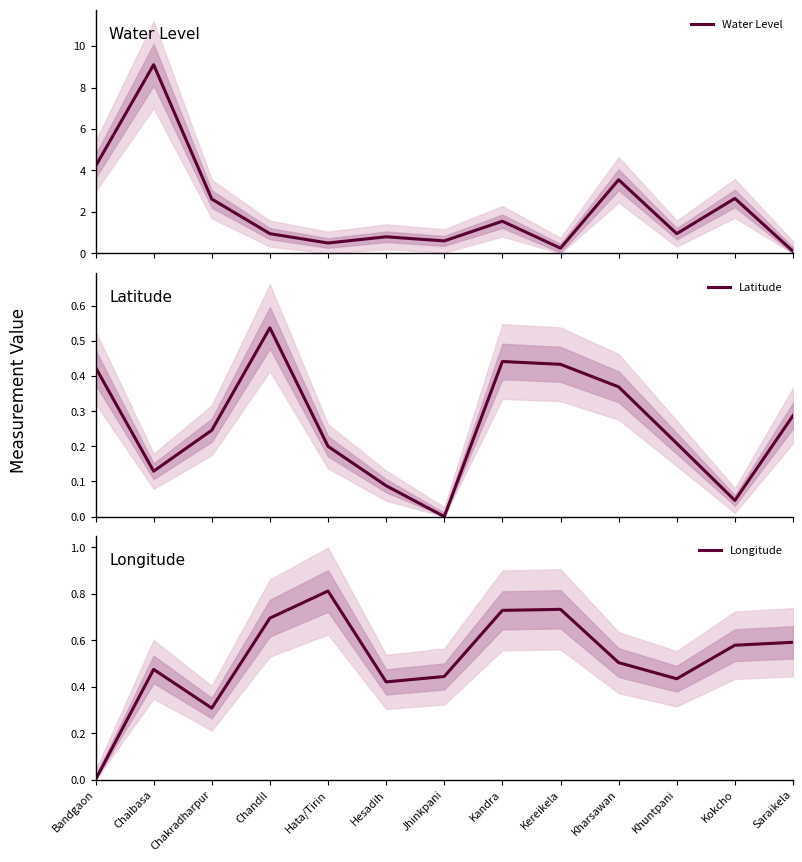

Where is the first local minimum for Latitude?

Chaibasa